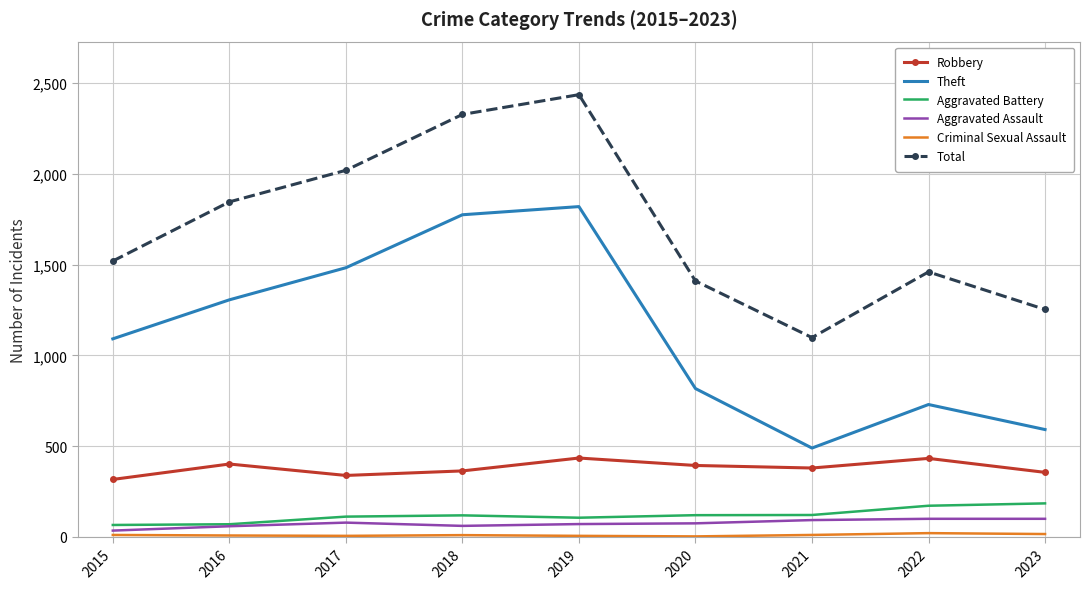

The Total series shows 2328 at 2018. True or false?

True